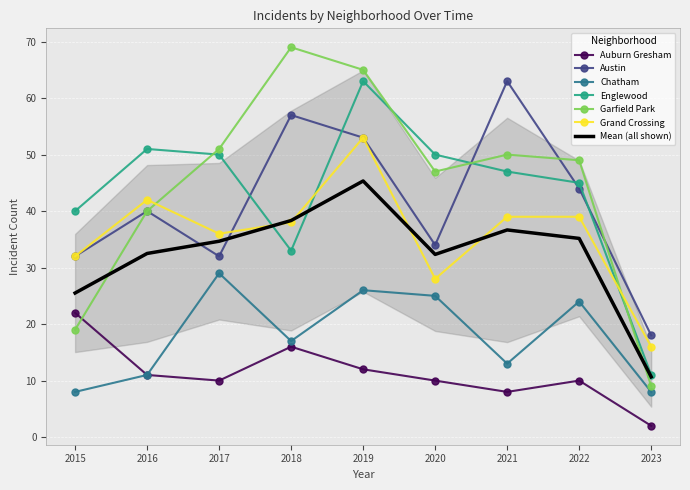

At which category does Chatham reach its first local valley?

2018